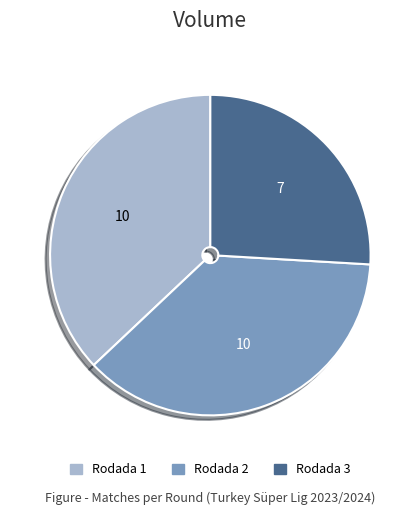

Which has a higher value, Rodada 2 or Rodada 3?

Rodada 2